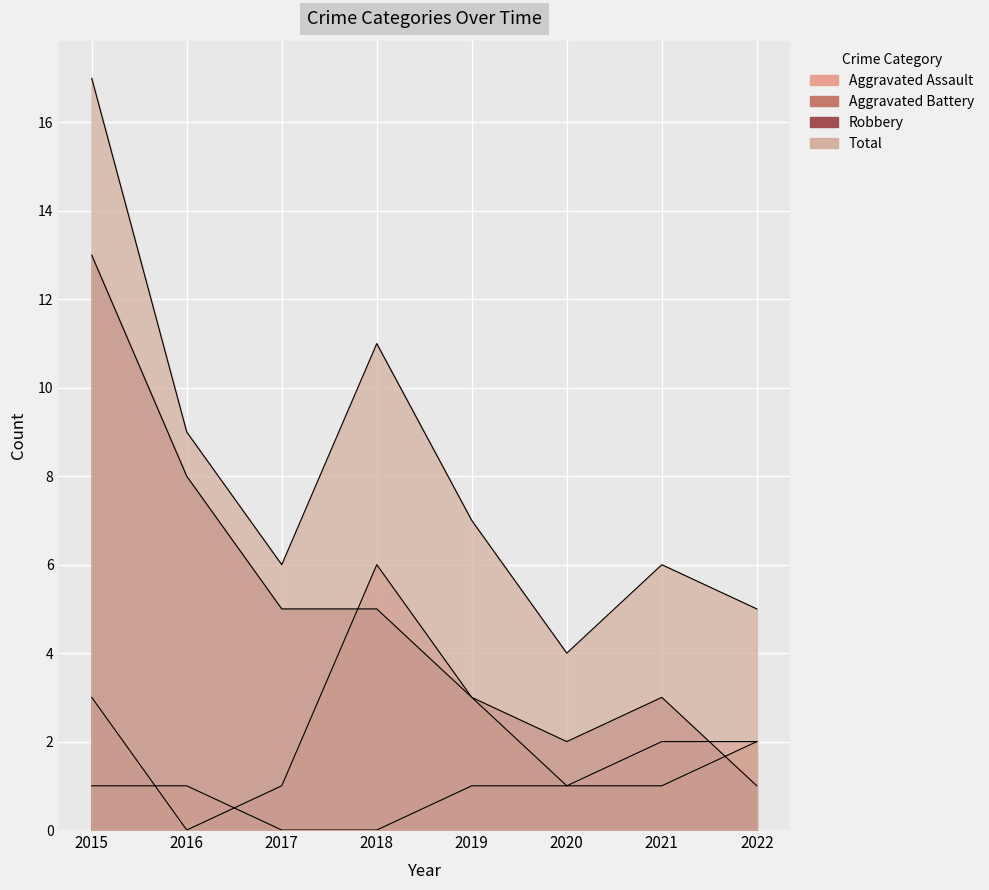

The Total series shows 26 at 2015. True or false?

False